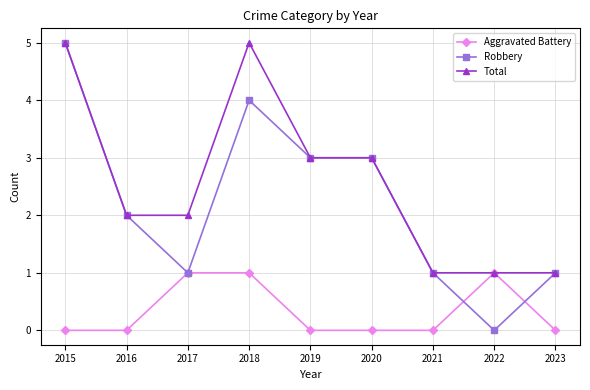

Which series has the largest range (max minus min)?

Robbery